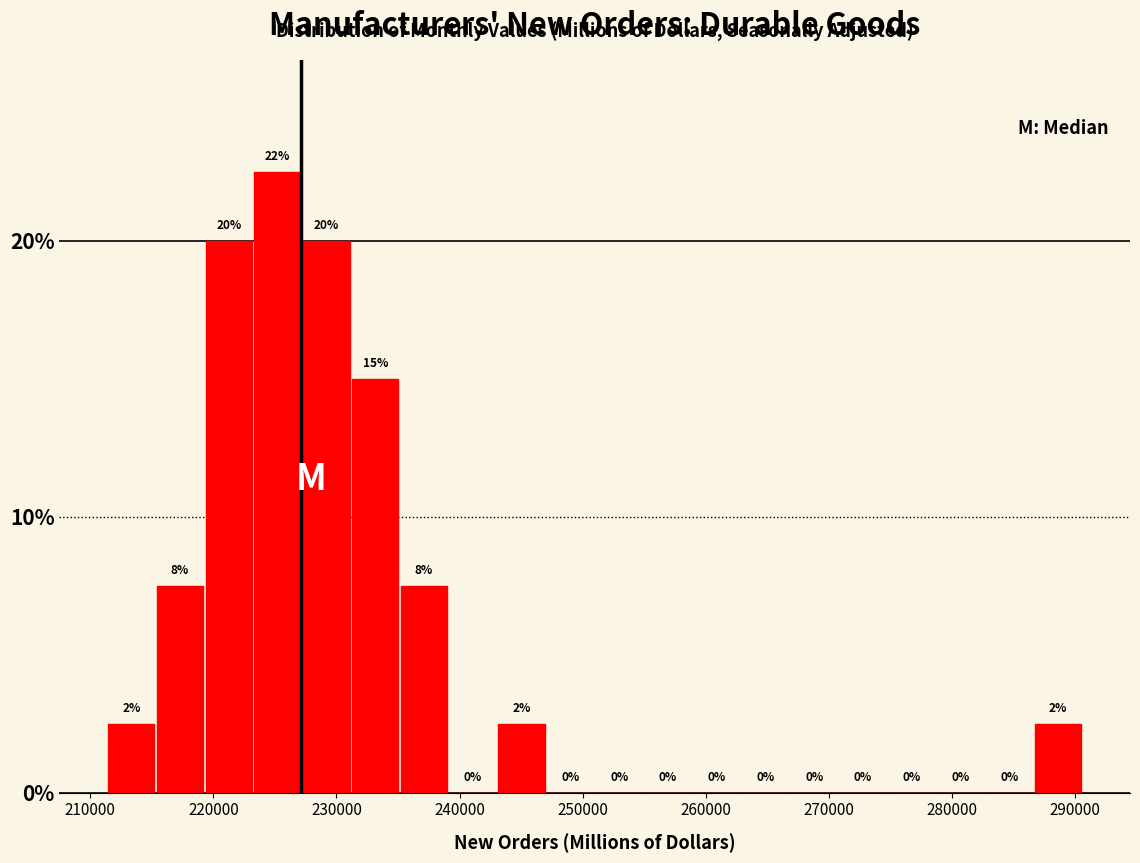

Read against the x-axis, roughly where is the centre of the tallest bar?

225000